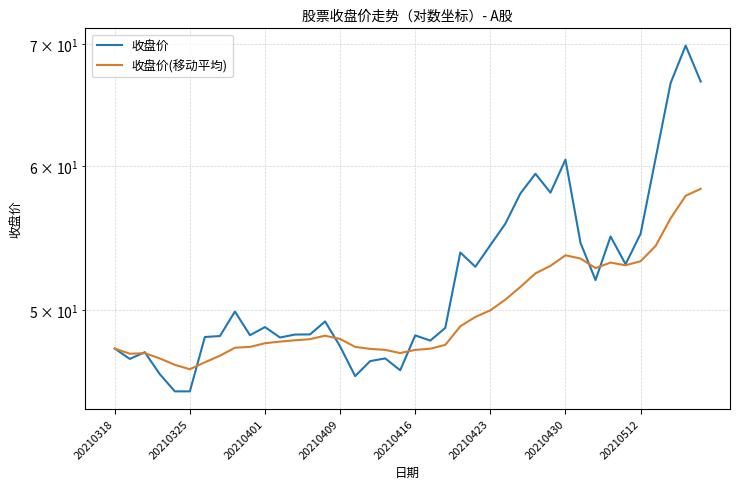

What is the average value of the 收盘价 series?

52.1